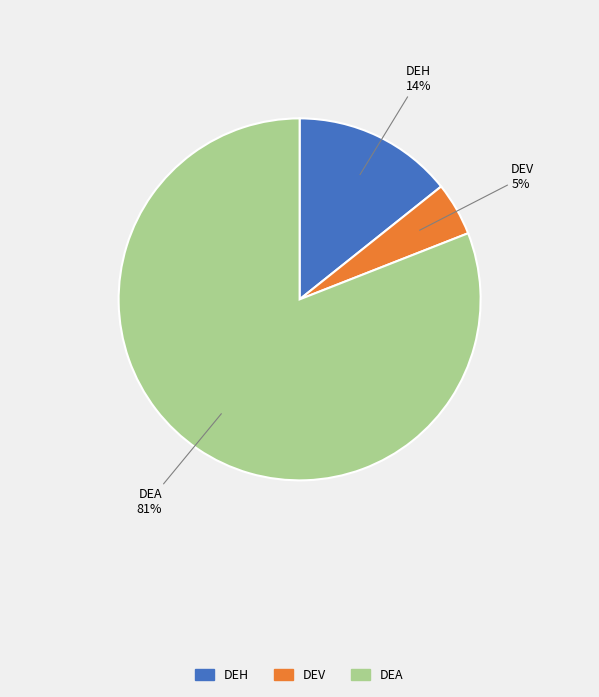

Does DEV account for over 50% of the chart?

No